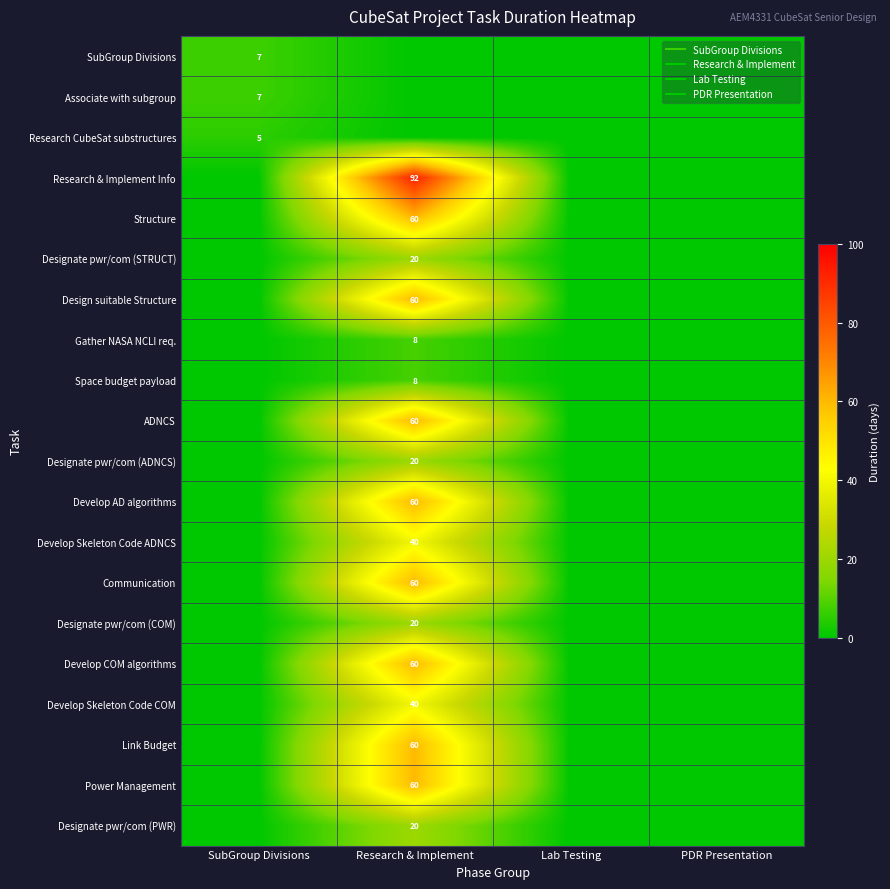

Which series has the largest range (max minus min)?

Research & Implement Info